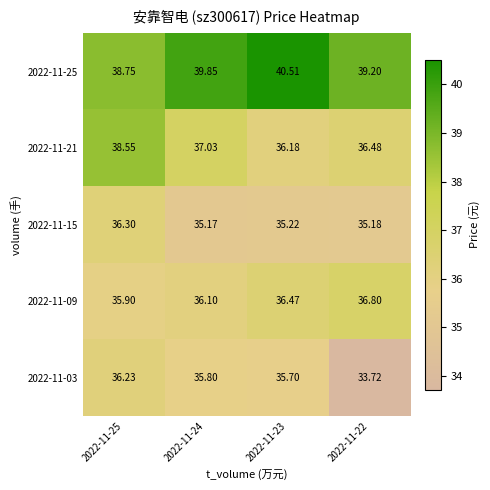

Is the value of 2022-11-25 at 2022-11-22 greater than the value of 2022-11-15 at 2022-11-25?

Yes